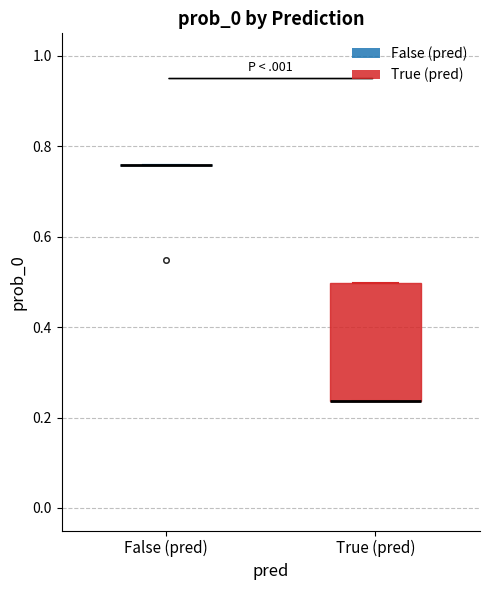

Where is the upper edge of the box for True (pred) on the y-axis? The values are not printed on the chart, so give them approximately, as read against the axis.

0.50